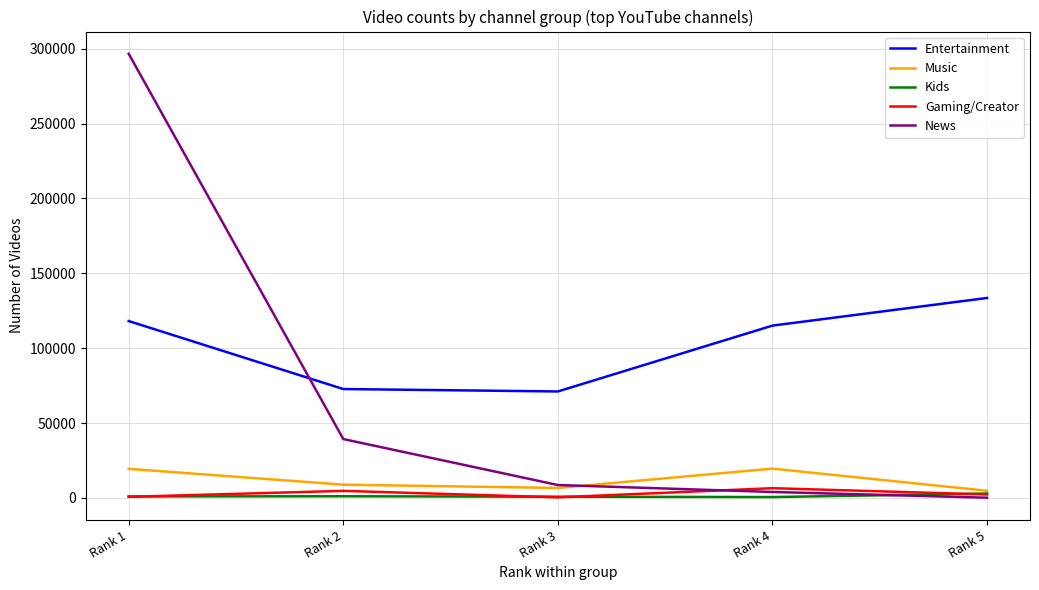

True or false: Entertainment and Kids cross at least once.

False